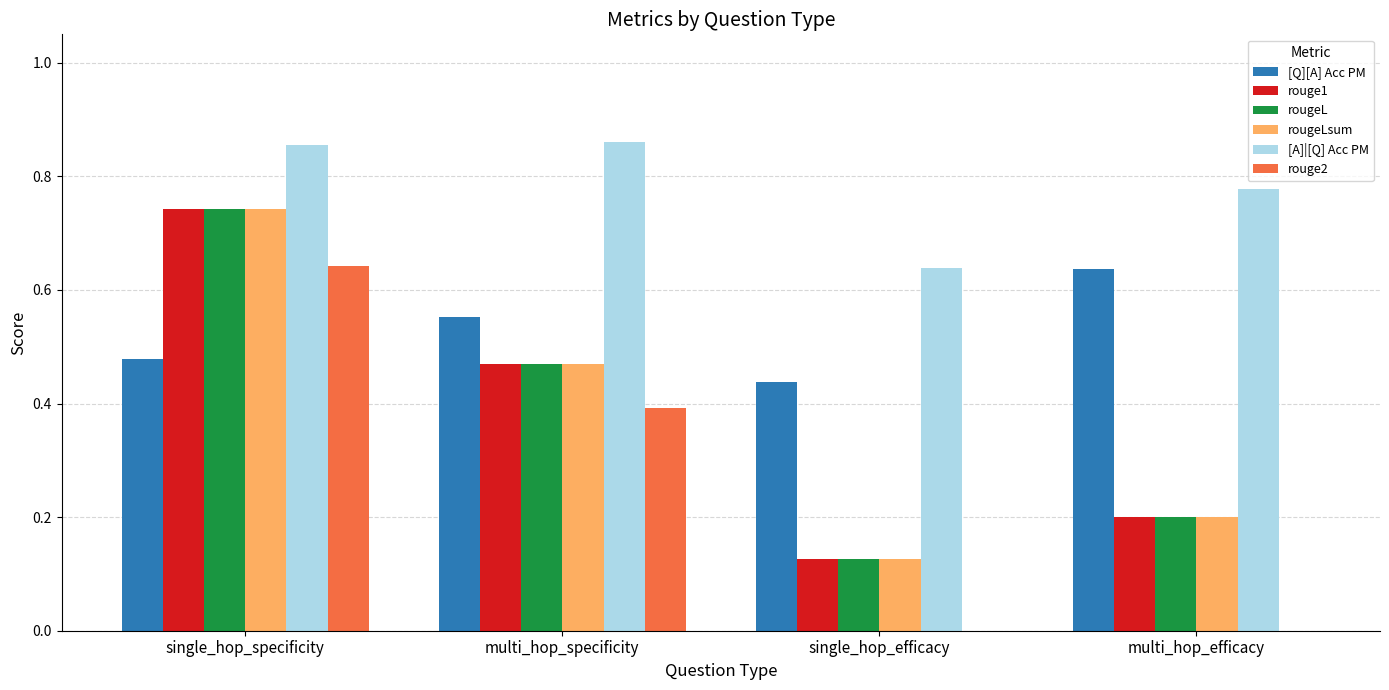

What is the sum of all rougeL values?

1.5